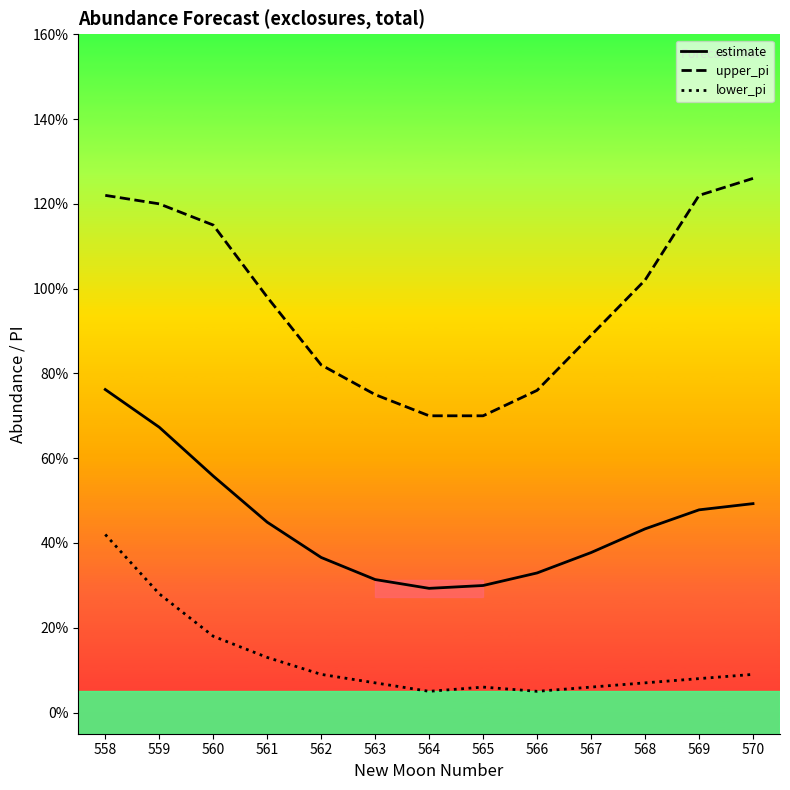

Which series changed the most between 559 and 562?

upper_pi